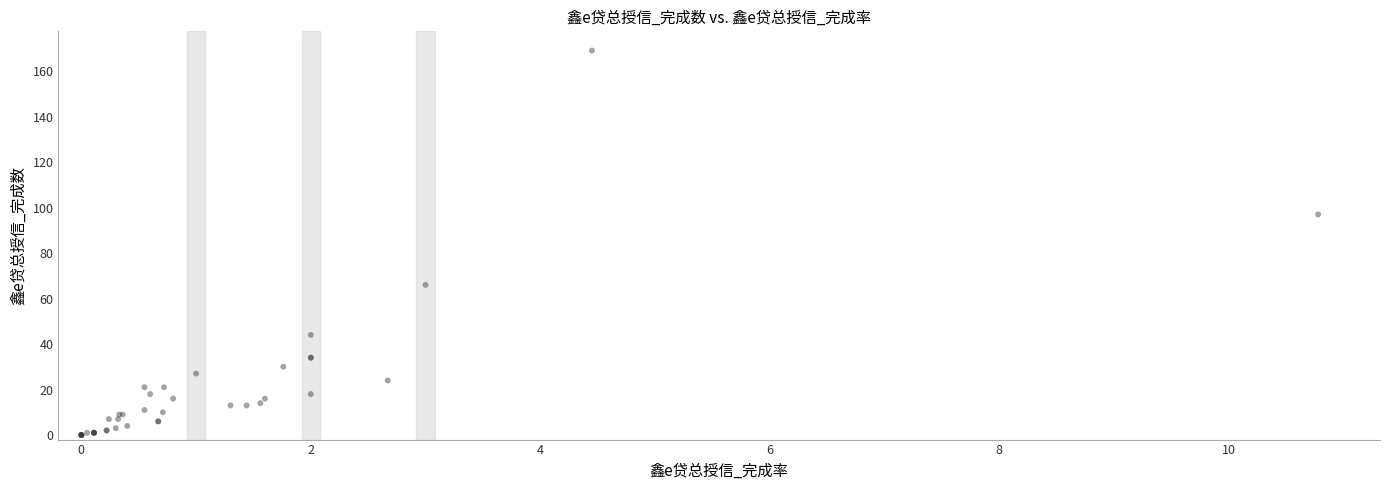

What Y value in the scatter plot is closest to 84?

97